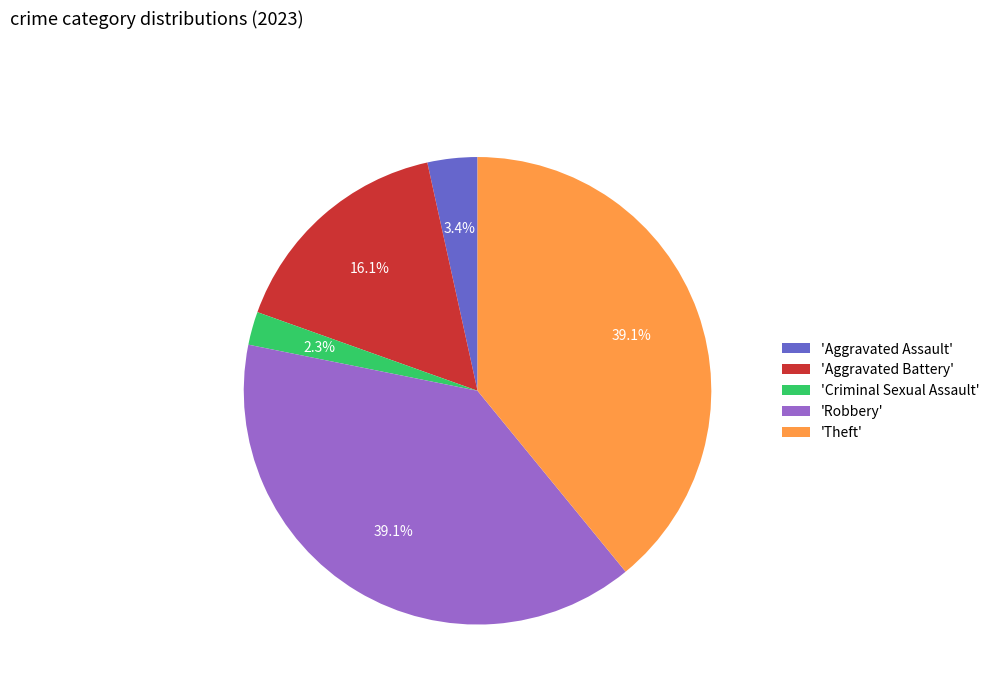

Approximately how many times larger is the value at 'Aggravated Assault' compared to 'Criminal Sexual Assault'?

1.5